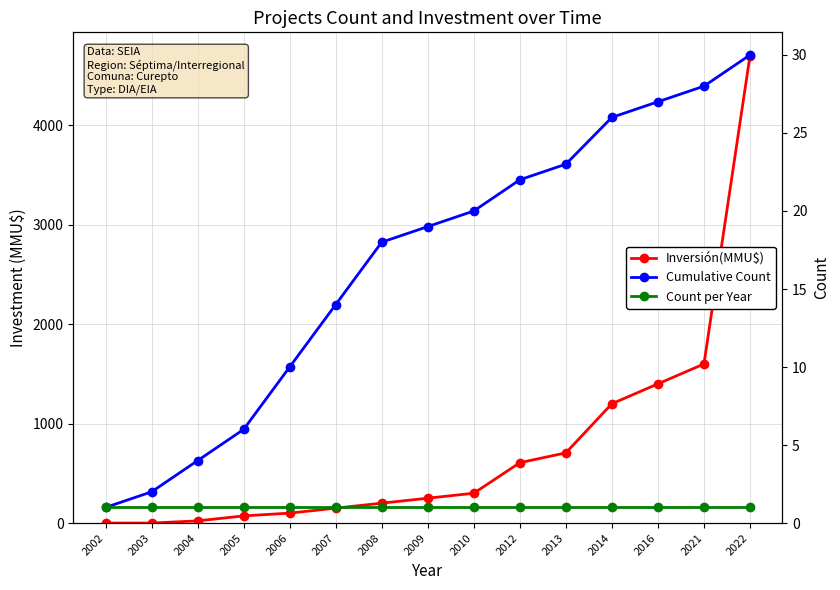

Is it true that Count per Year equals 1 at 2008?

False